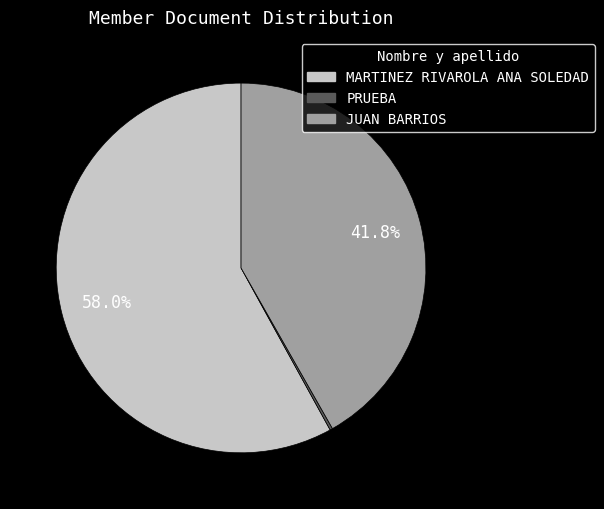

To the nearest percent, what is the average slice percentage?

33%